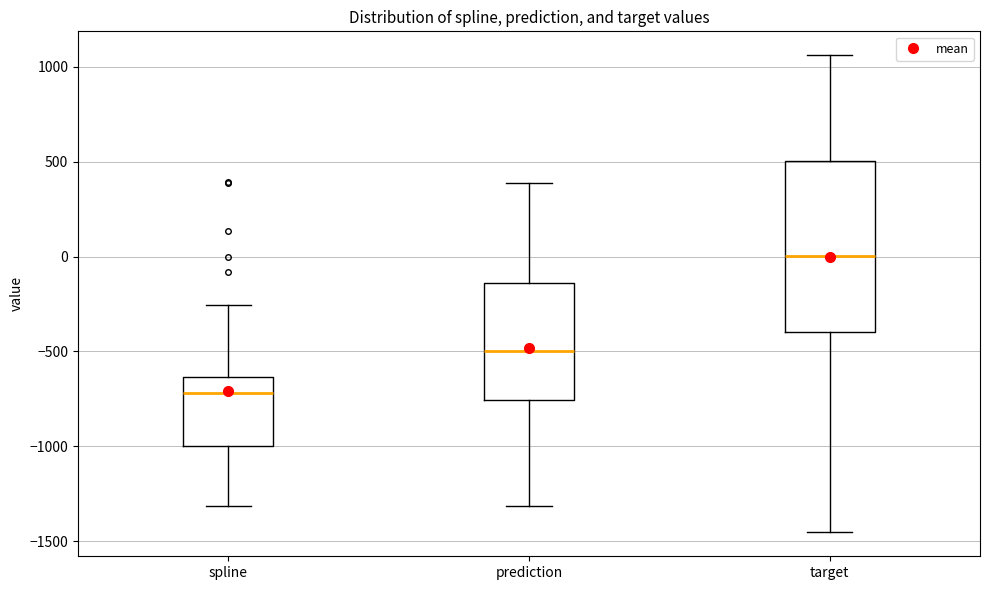

Reading left to right, read every box against the y-axis: the position of its median line, the range the box covers, and the ends of its whiskers. The values are not printed on the chart, so give them approximately, as read against the axis.

spline: median -700, box -1000 to -650, whiskers -1300 to -250
prediction: median -500, box -750 to -150, whiskers -1300 to 400
target: median 0, box -400 to 500, whiskers -1450 to 1050